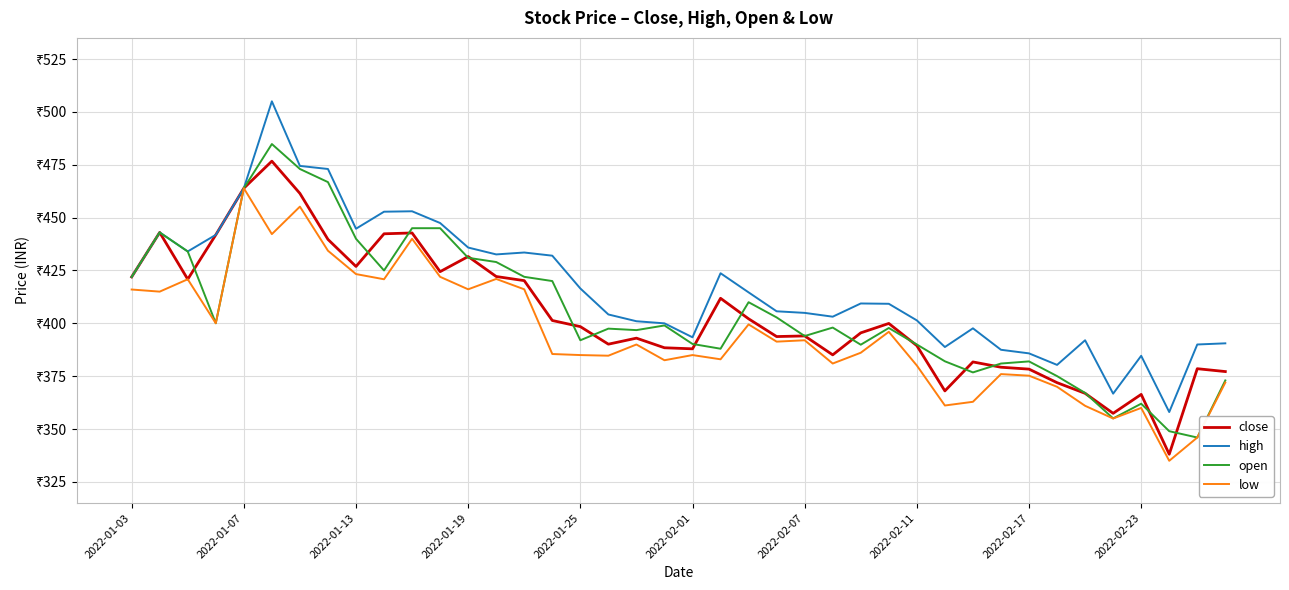

What is the smallest value displayed?

335.0